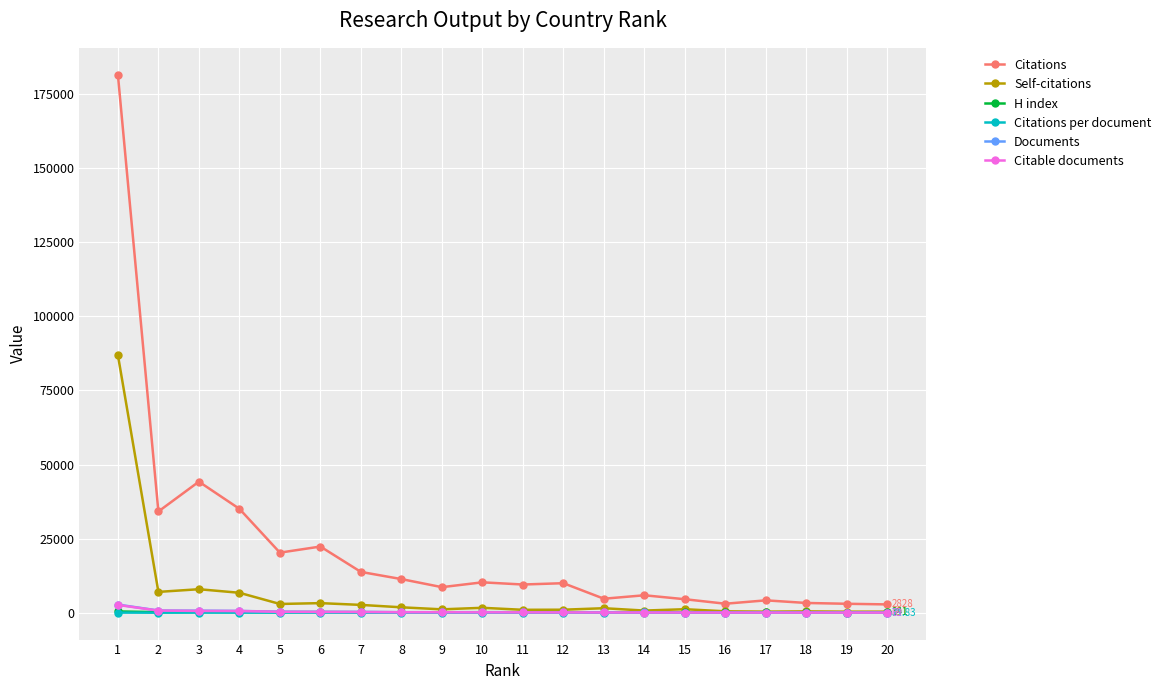

Which series changed the most between 6 and 14?

Citations